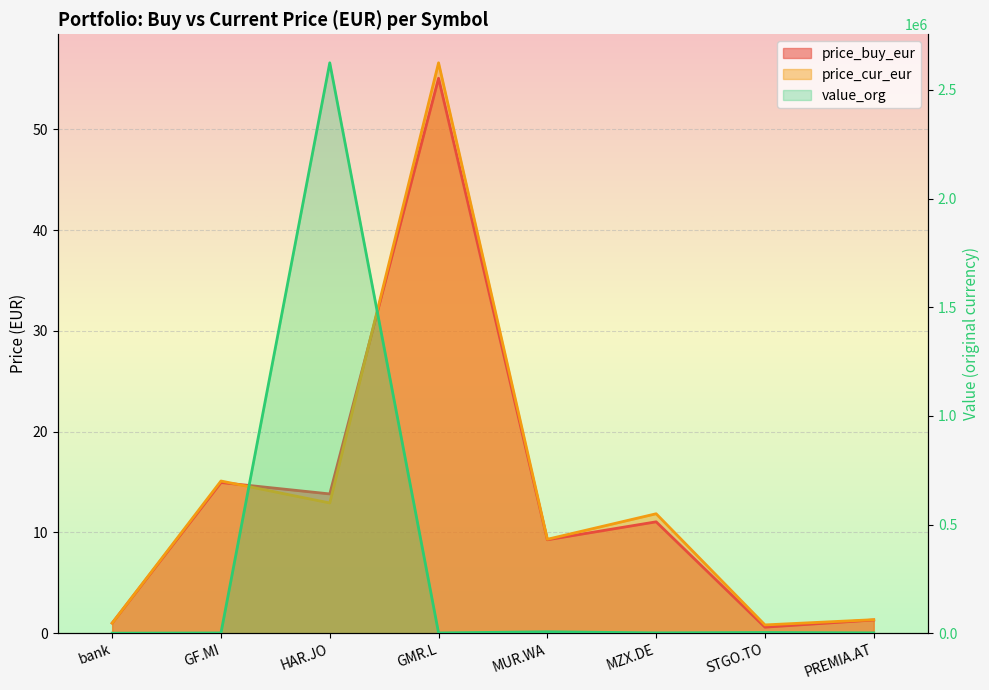

What is the value of the value_org point at the 7th from the left?

3214.1